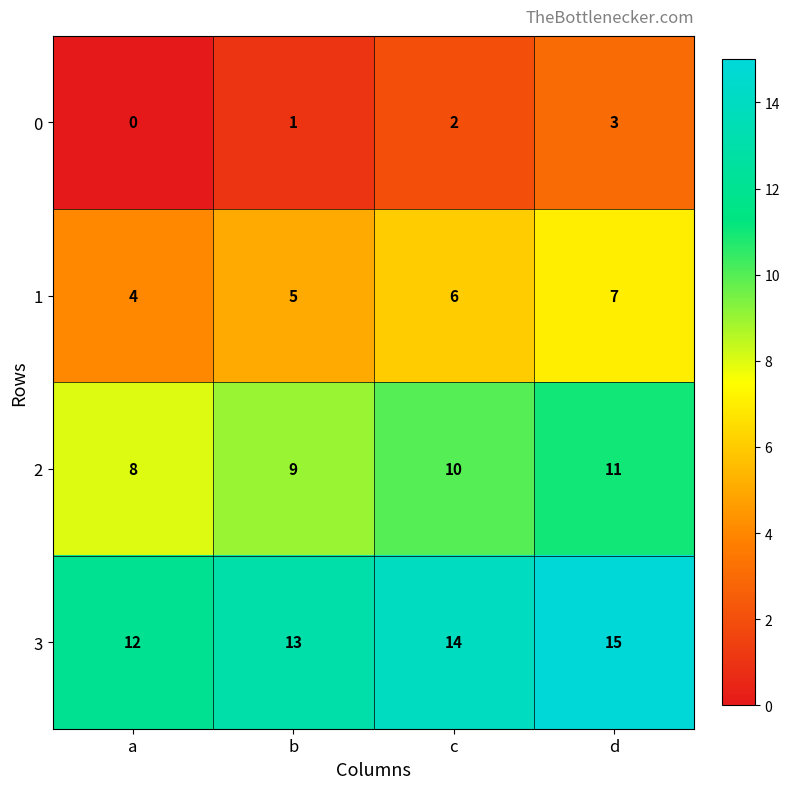

Is it true that 0 equals 3 at d?

True